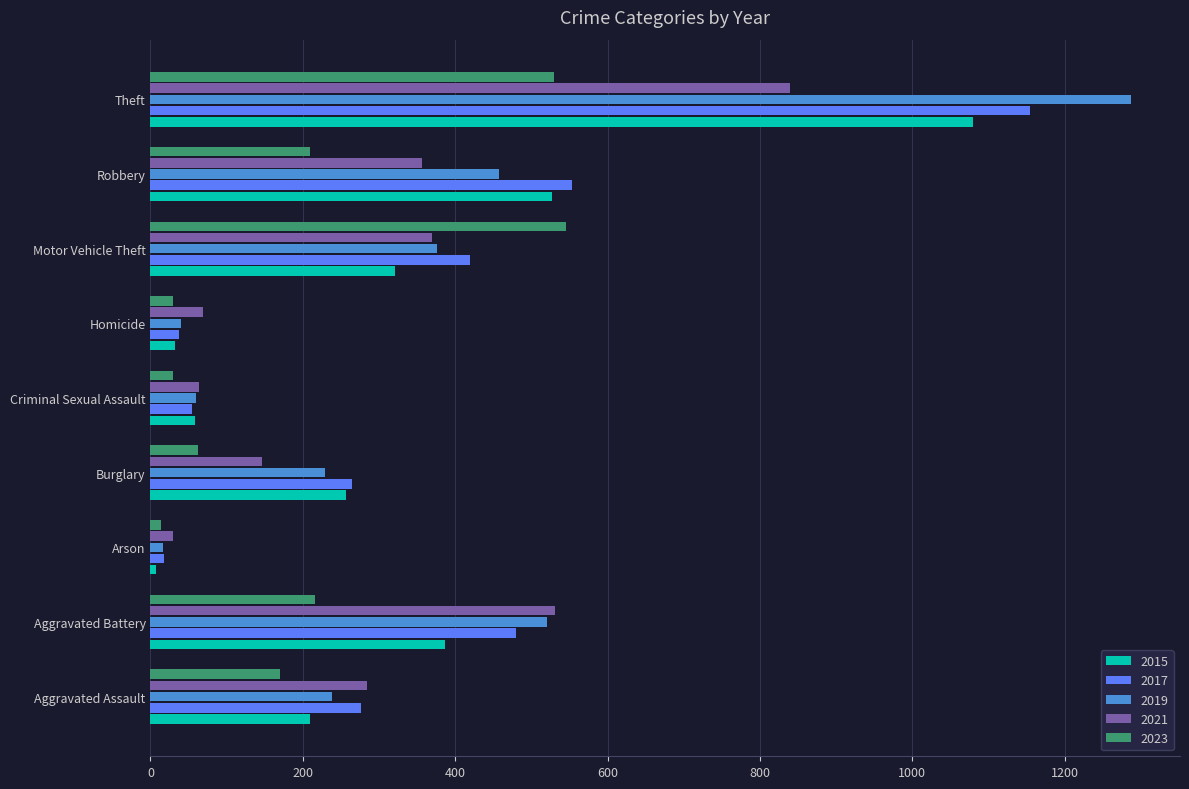

What is the sum of the 2021 values at Theft and Criminal Sexual Assault?

903